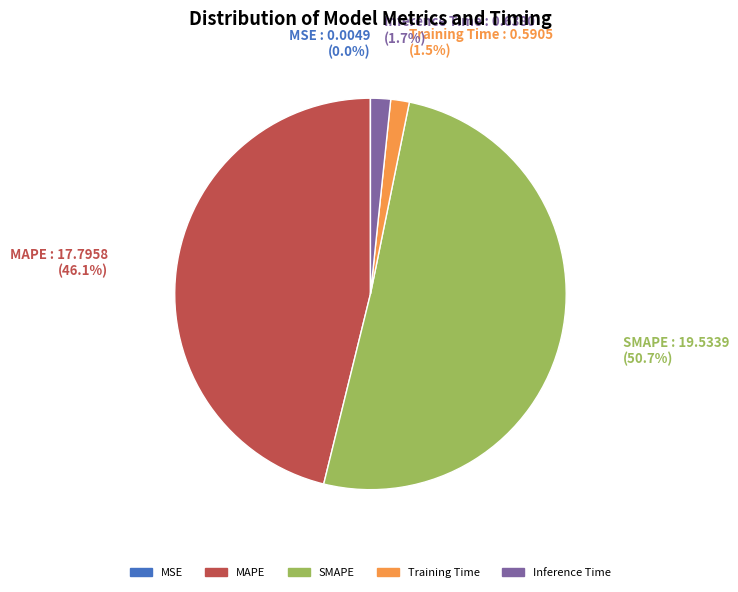

To the nearest percent, what percentage of the pie is SMAPE?

51%